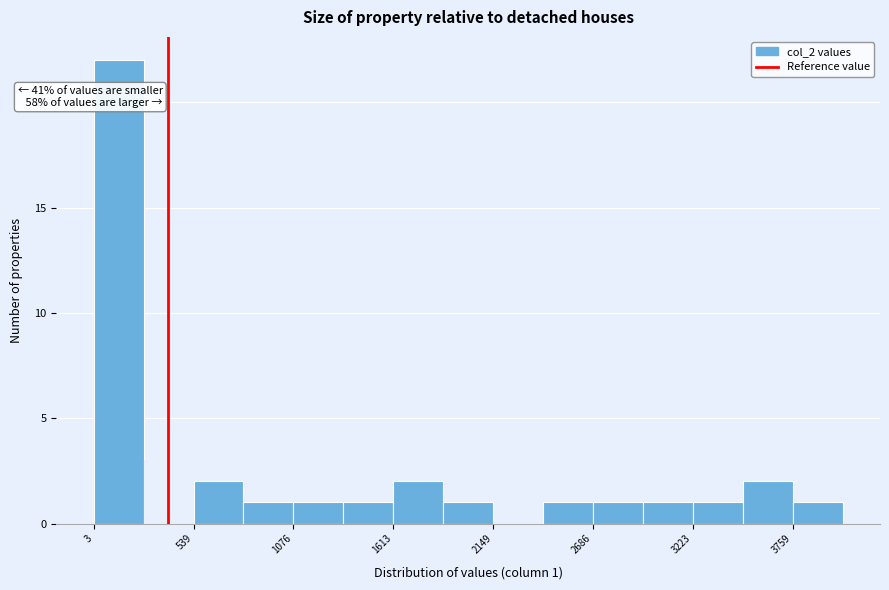

Around what value on the x-axis is the tallest bar? Give the approximate position of its centre, as read against the axis.

100